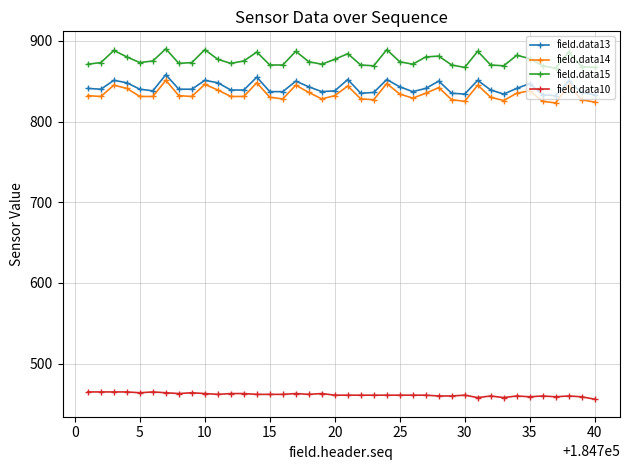

True or false: field.data10 and field.data15 cross at least once.

False